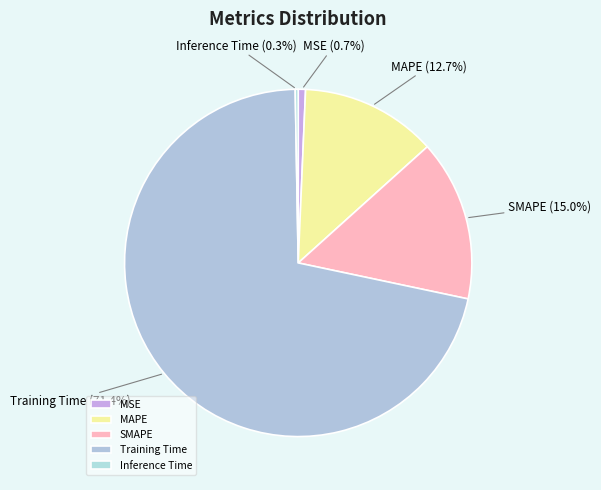

To the nearest percent, what is the difference between the MSE and Training Time slice percentages?

71%